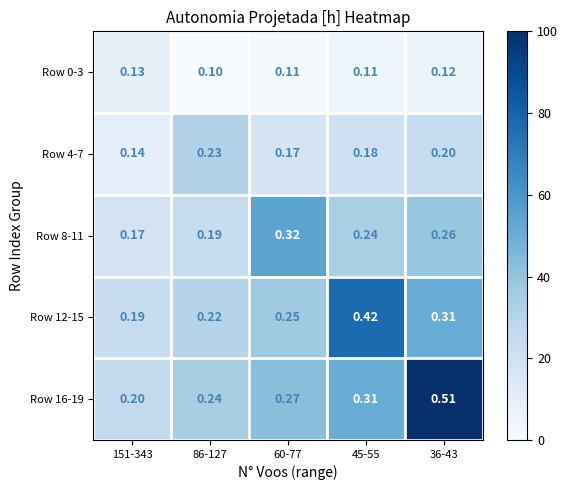

Is the value of Row 8-11 at 36-43 greater than the value of Row 0-3 at 45-55?

Yes